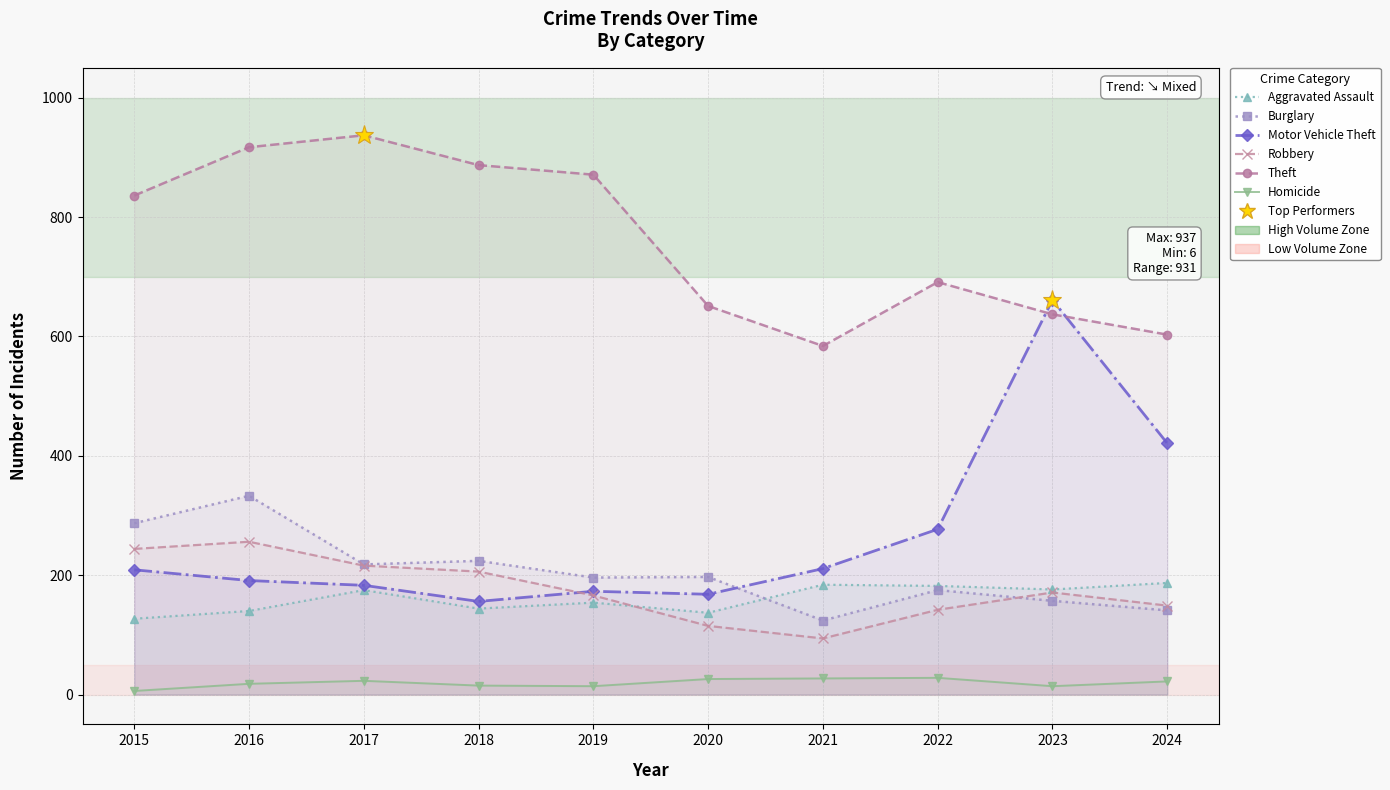

Which series changed the most between 2016 and 2022?

Theft